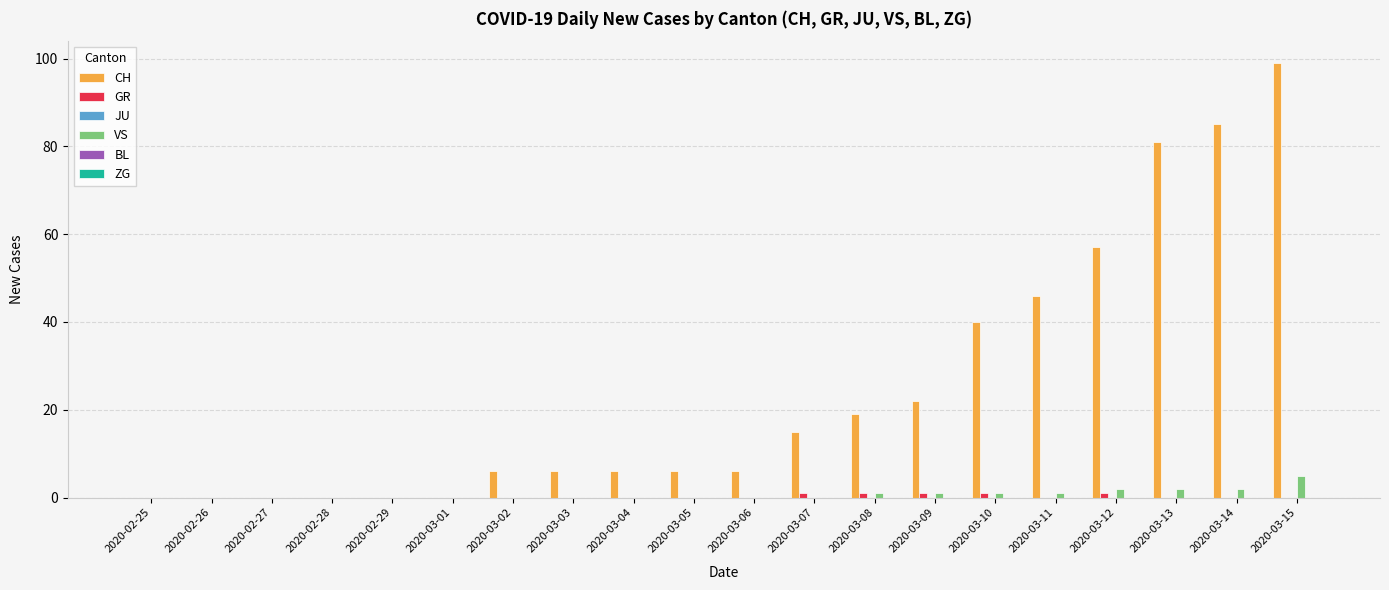

Which category has the highest value across all series?

2020-03-15